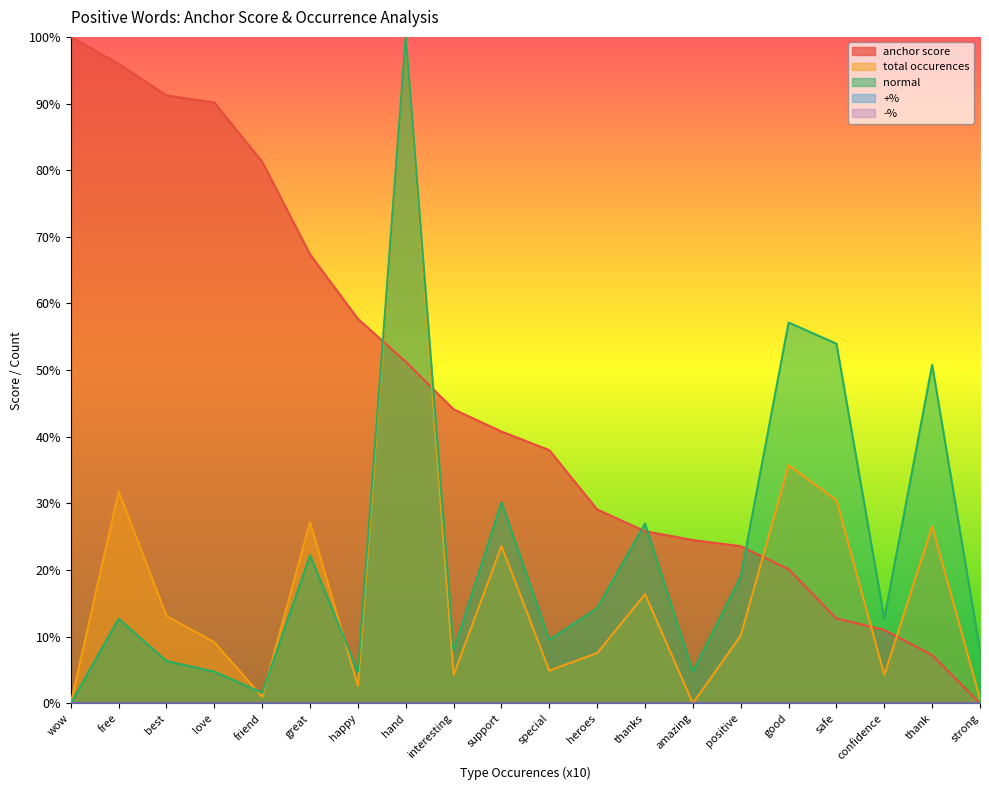

Which label corresponds to the largest value in the chart?

wow